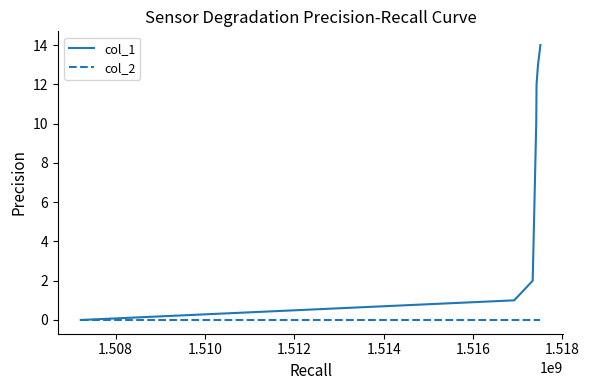

What is the sum of all col_1 values?

52